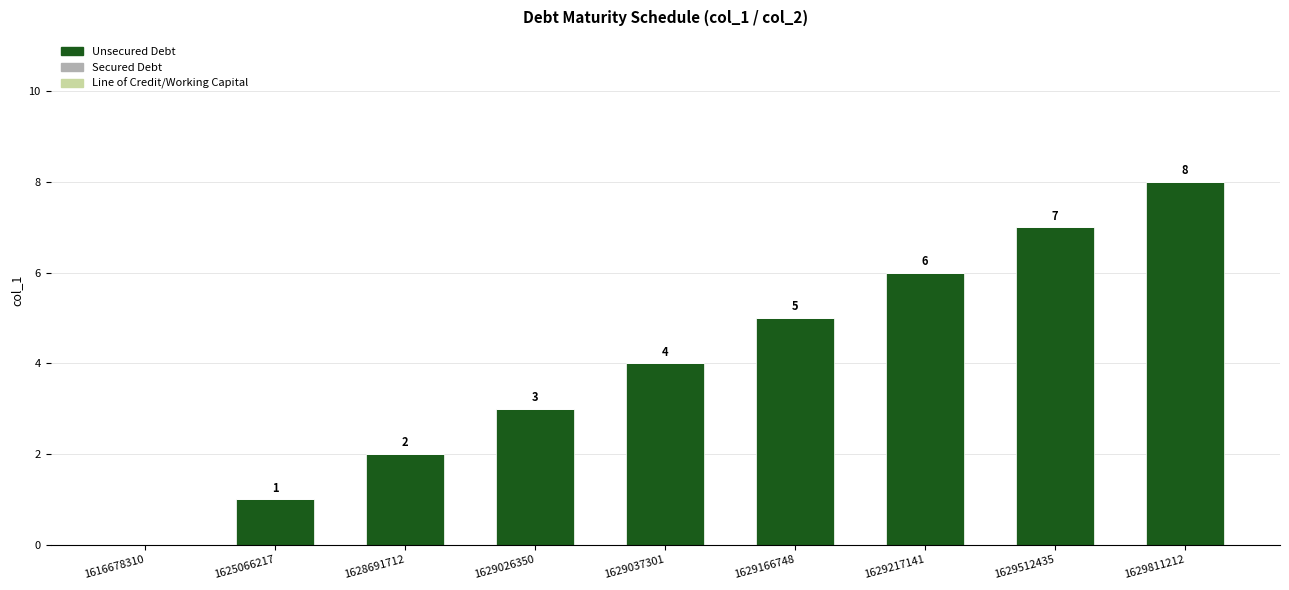

The chart shows a value of 2 at 1628691712. True or false?

True